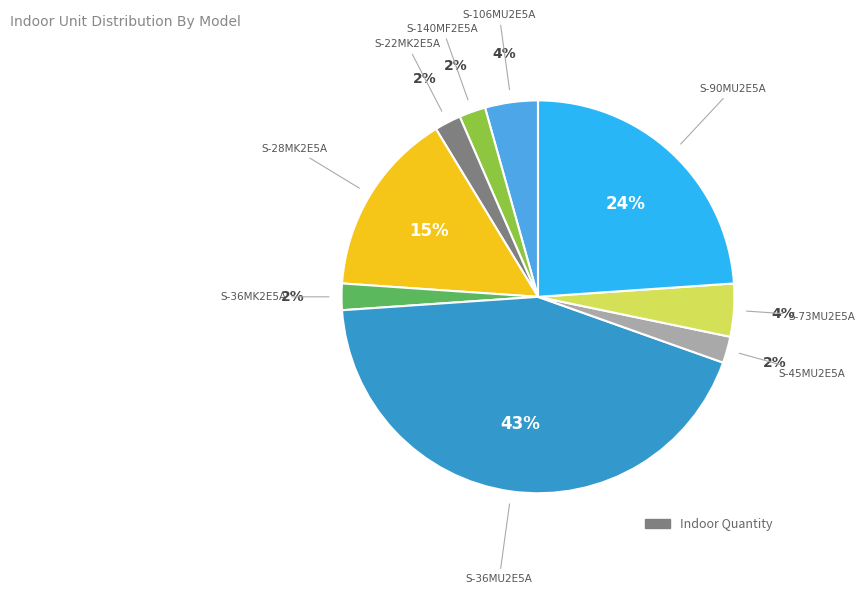

Is there a majority slice in this chart?

No